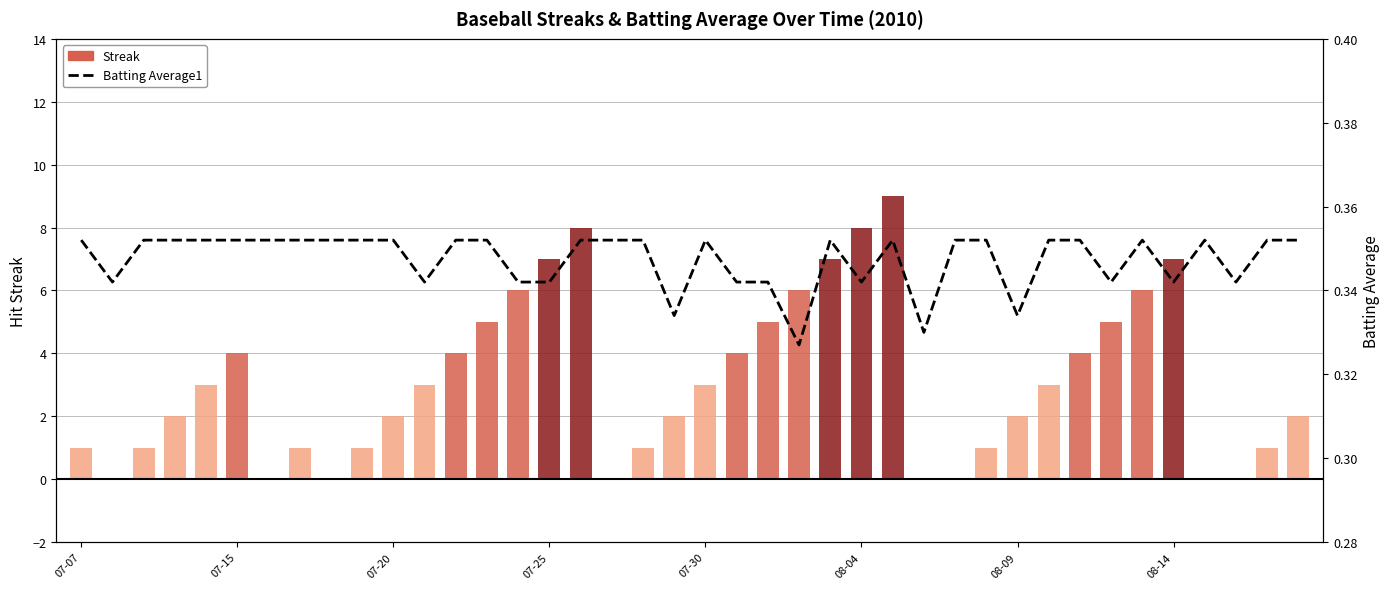

What is the difference between the Streak values at 10 and 13?

3.0